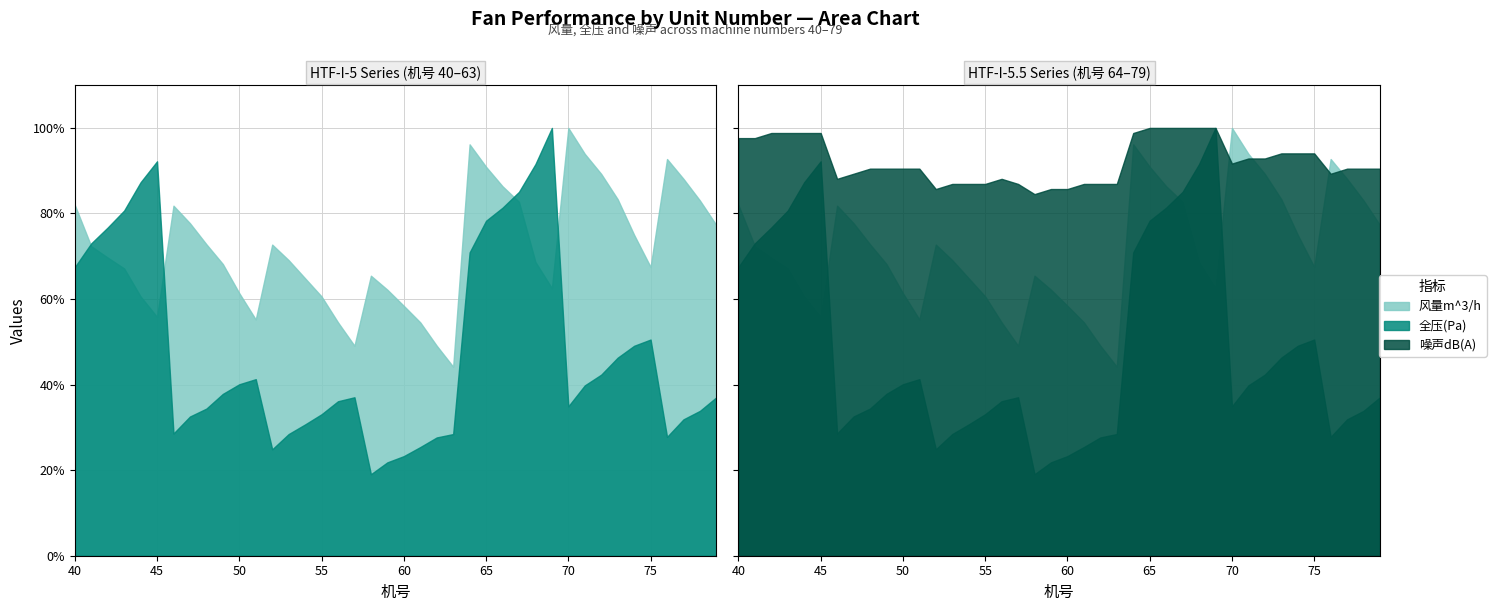

The 全压(Pa) series shows 144 at 58. True or false?

True